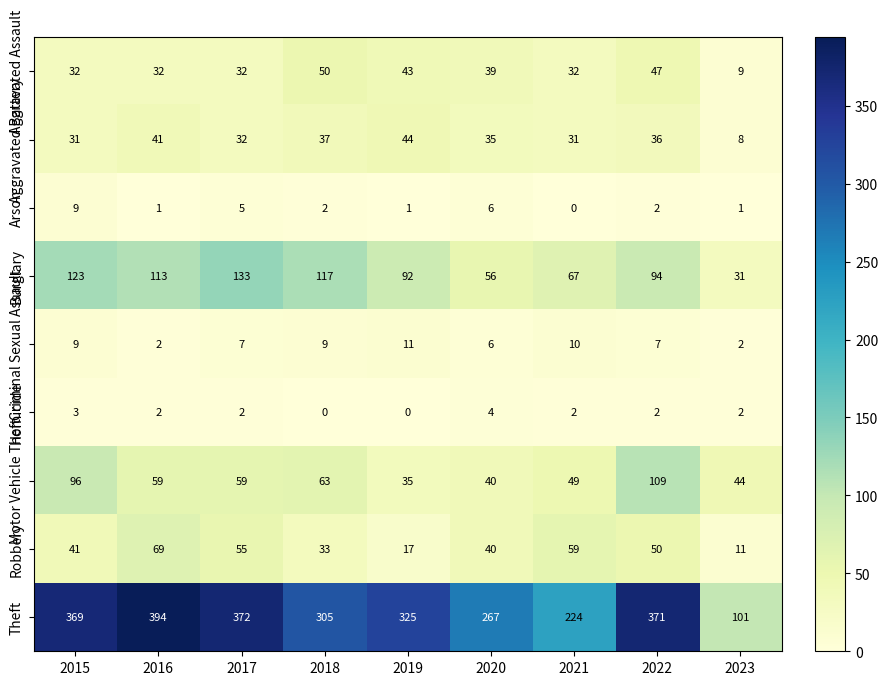

True or false: Arson has a value of 0 at 2021.

True